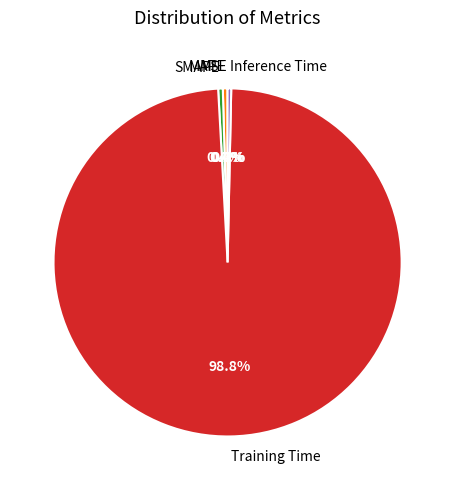

What is the largest slice in the pie chart?

Training Time